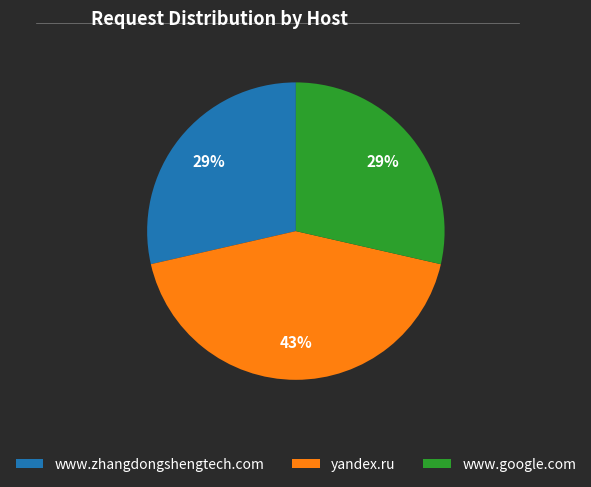

True or false: www.zhangdongshengtech.com accounts for 29% of the total.

True